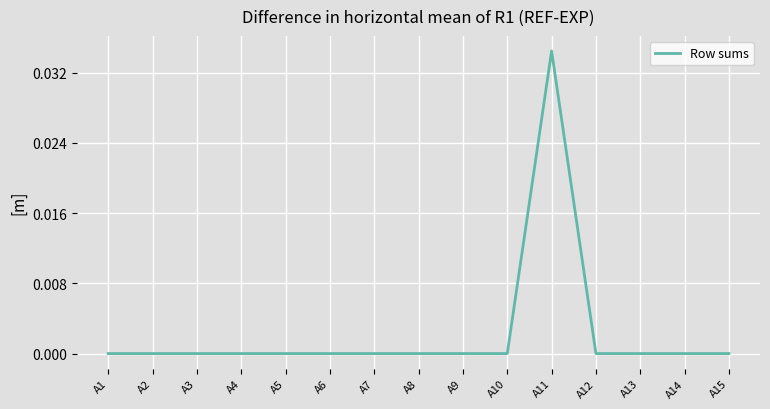

Which category has the highest value across all series?

A11